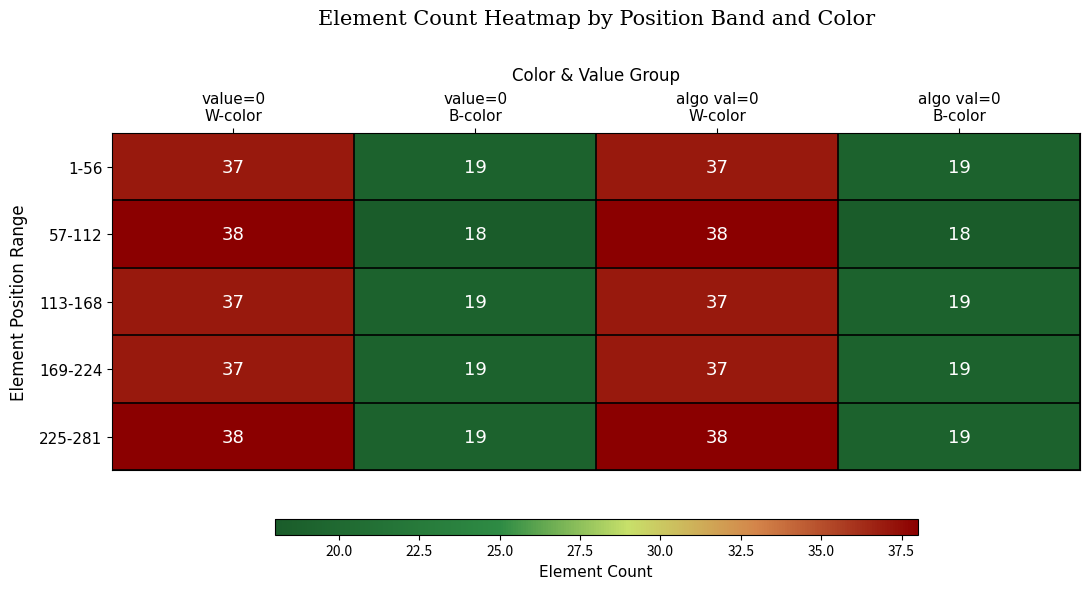

Which series has the widest spread of values?

57-112